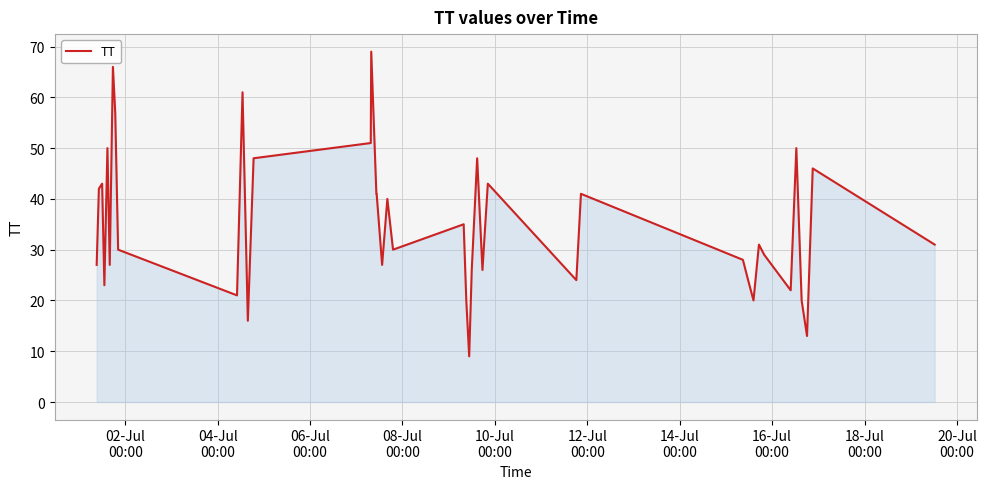

What is the minimum value shown in the chart?

9